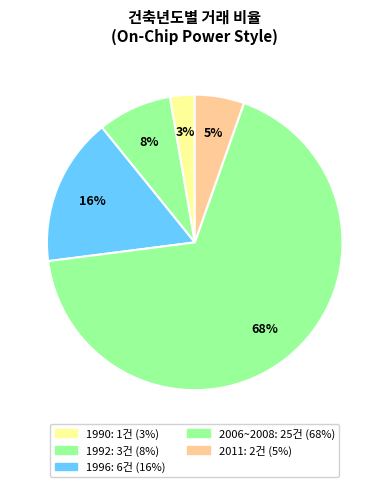

Count the number of slices in the pie.

5